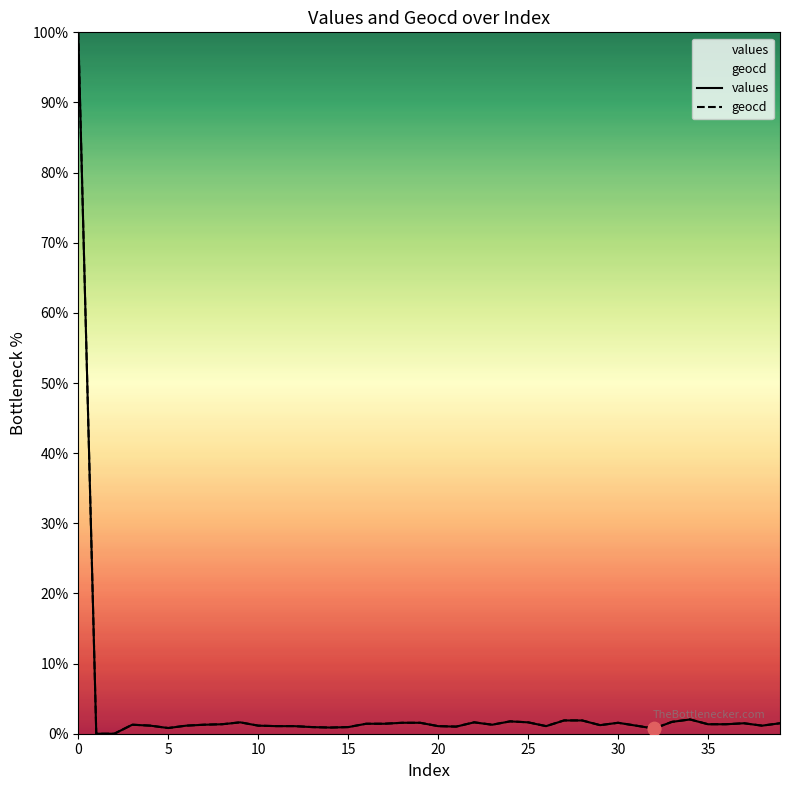

Which series contains the lowest Y value?

values